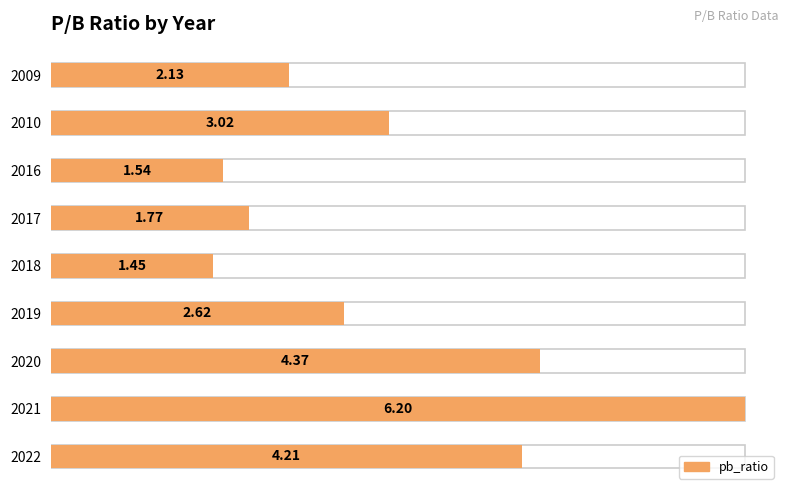

Which label corresponds to the largest value in the chart?

2021